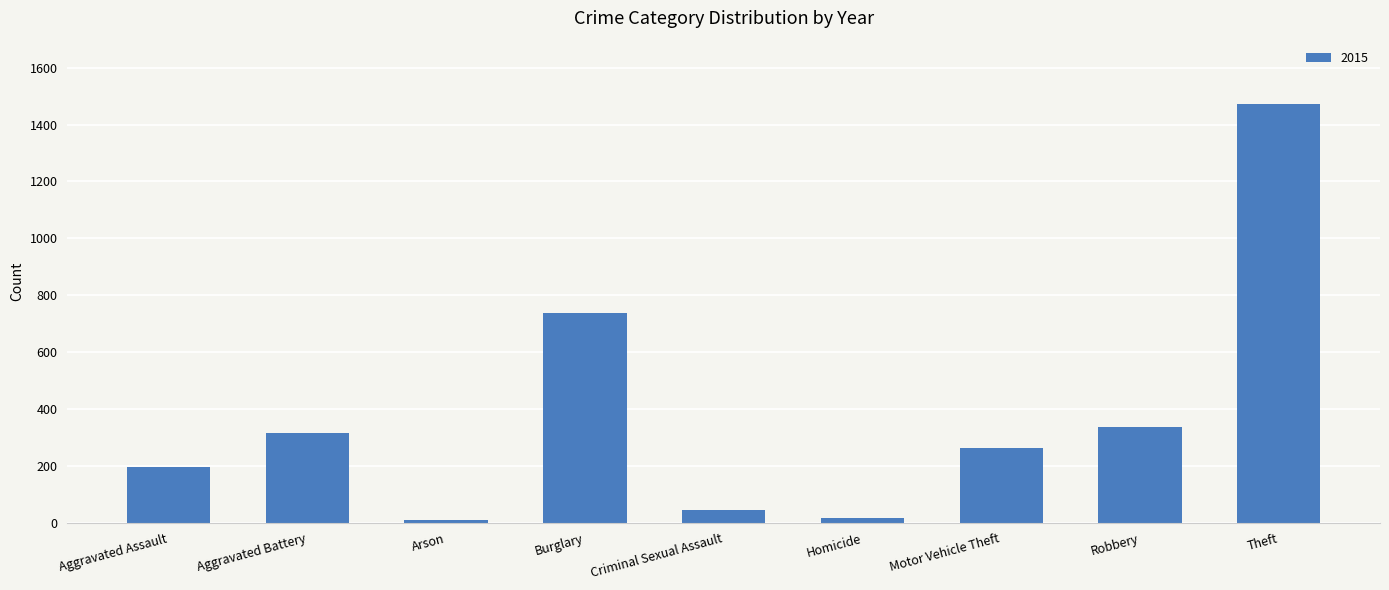

The chart shows a value of 738 at Burglary. True or false?

True